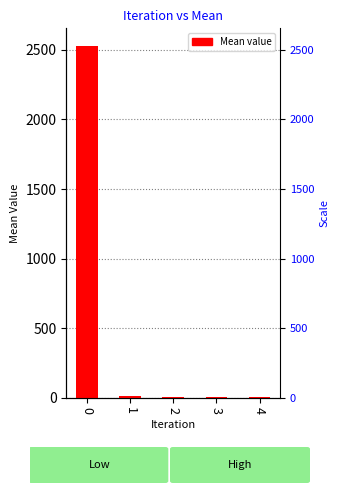

What is the value of the 3rd bar from the left?

5.8